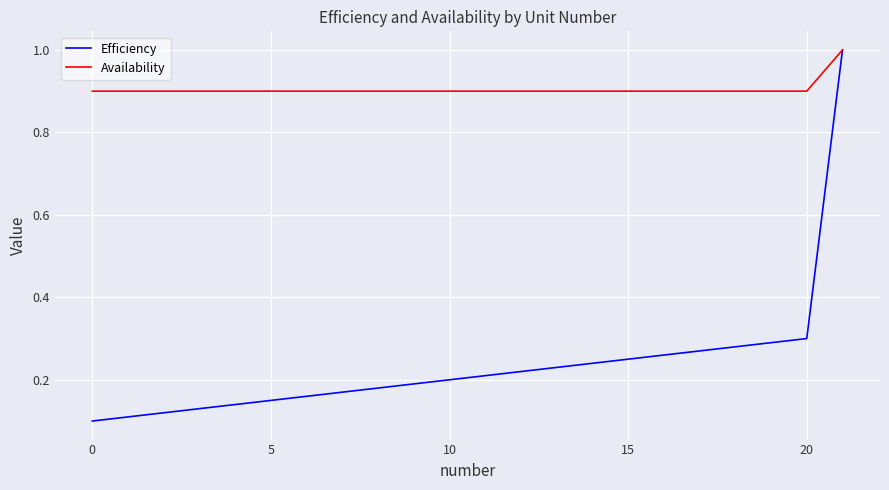

Which series has the largest range (max minus min)?

Efficiency